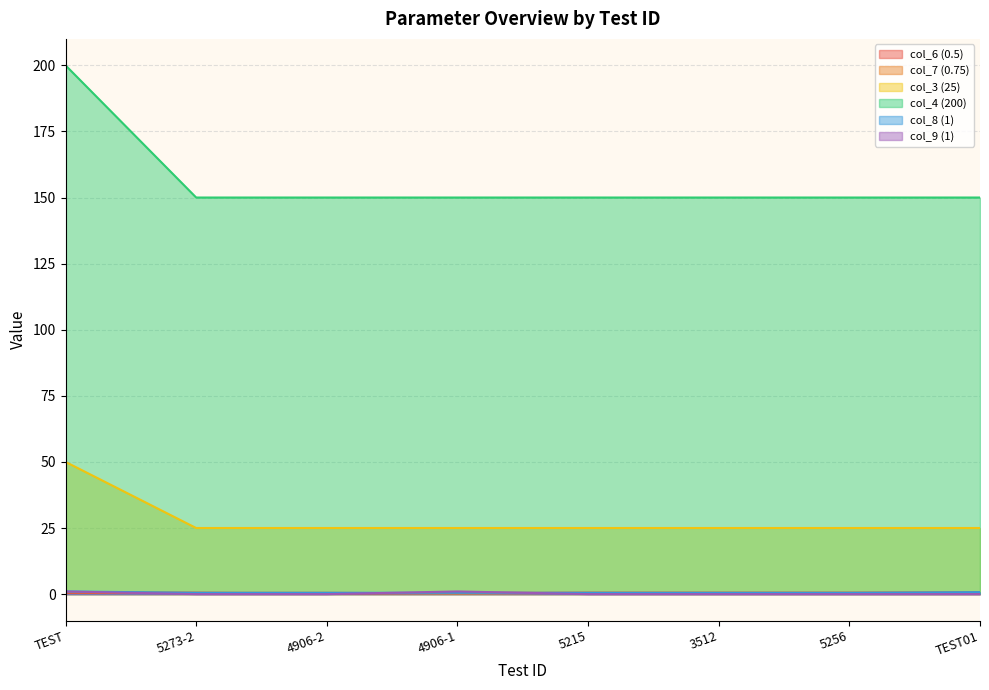

Reading left to right, transcribe all the data shown in this chart.

col_6 (0.5): TEST=0.5	5273-2=0.5	4906-2=0.2	4906-1=0.5	5215=0.5	3512=0.5	5256=0.5	TEST01=0.5
col_7 (0.75): TEST=0.8	5273-2=0.5	4906-2=0.5	4906-1=0.2	5215=0.5	3512=0.5	5256=0.5	TEST01=0.8
col_3 (25): TEST=50.0	5273-2=25.0	4906-2=25.0	4906-1=25.0	5215=25.0	3512=25.0	5256=25.0	TEST01=25.0
col_4 (200): TEST=200.0	5273-2=150.0	4906-2=150.0	4906-1=150.0	5215=150.0	3512=150.0	5256=150.0	TEST01=150.0
col_8 (1): TEST=1.0	5273-2=0.5	4906-2=0.5	4906-1=0.5	5215=0.5	3512=0.5	5256=0.5	TEST01=0.8
col_9 (1): TEST=1.0	5273-2=0.0	4906-2=0.0	4906-1=1.0	5215=0.0	3512=0.0	5256=0.0	TEST01=0.0